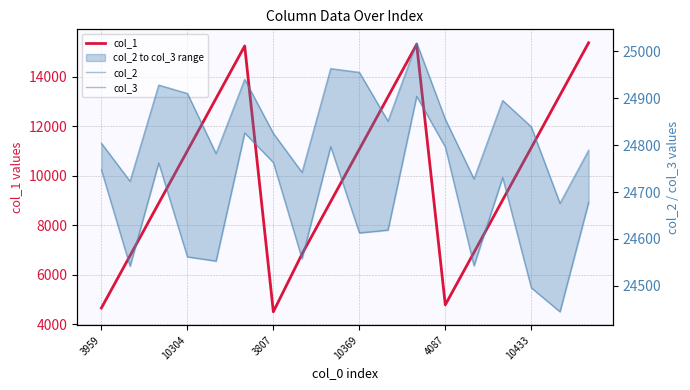

What position from the right is 10?

8